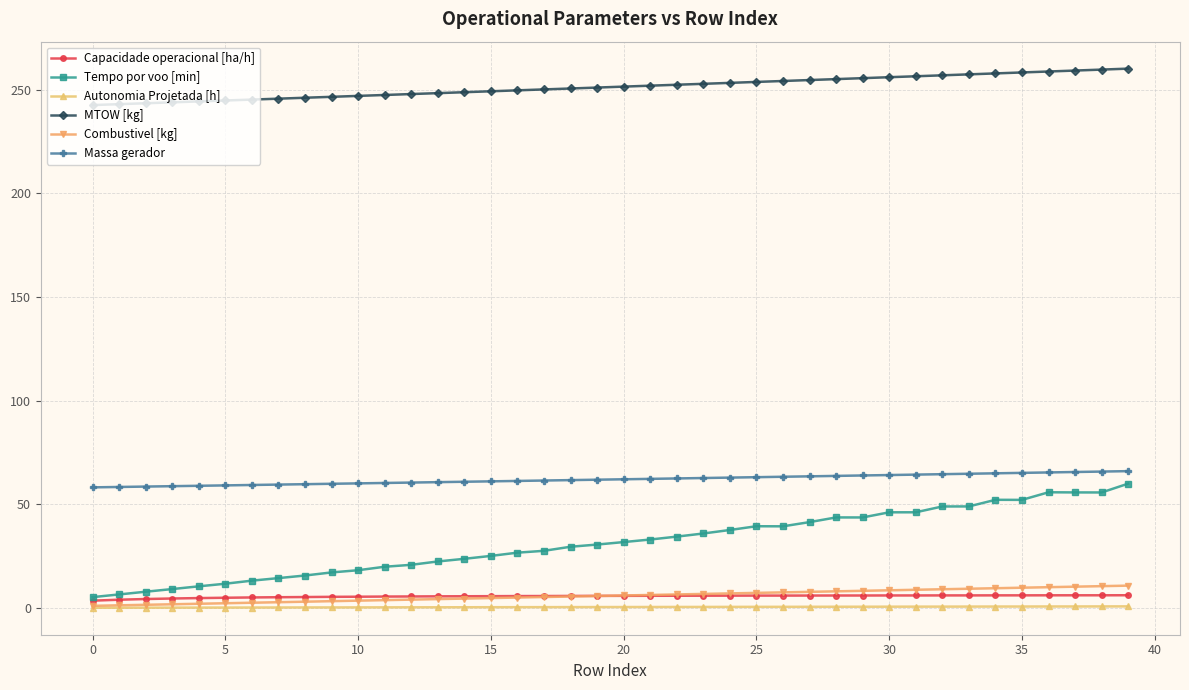

True or false: Combustivel [kg] and Massa gerador intersect in this chart.

False